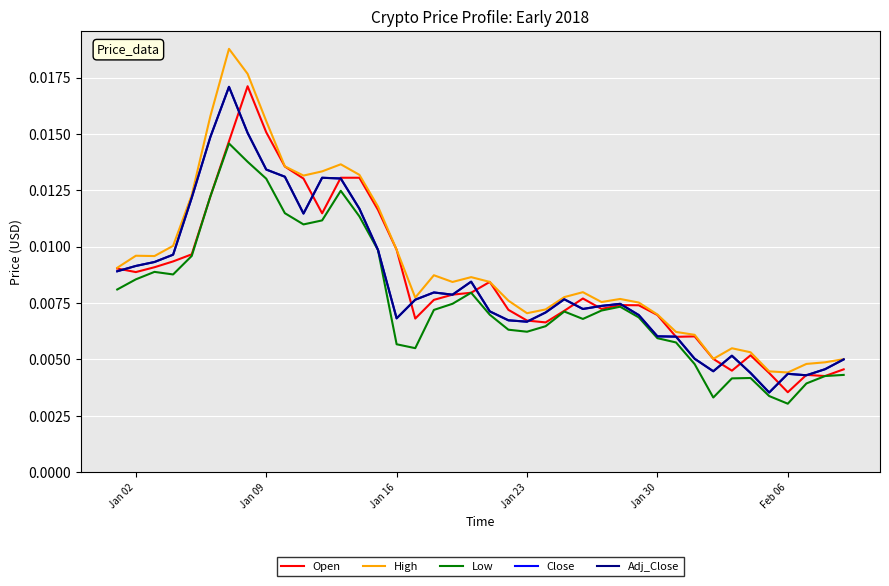

Which series has the largest range (max minus min)?

High